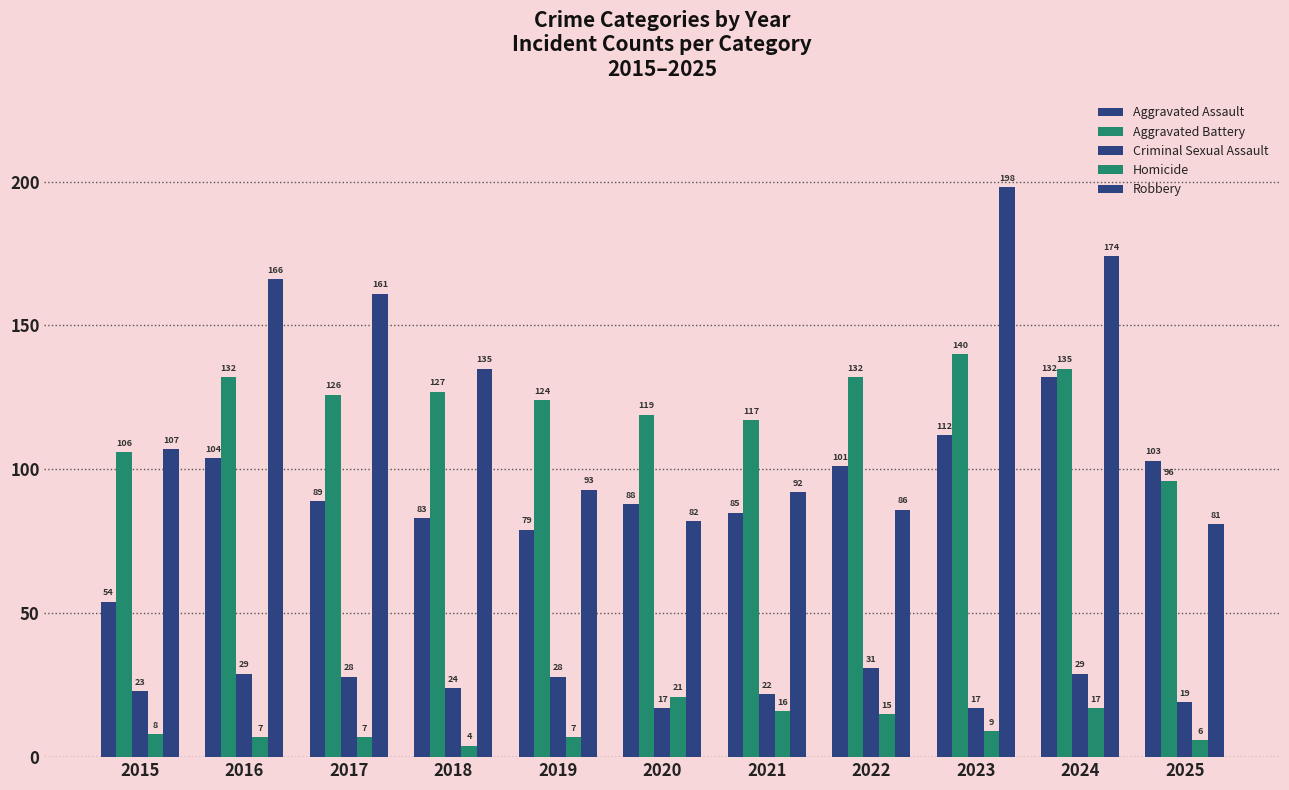

How many series are shown in this chart?

5